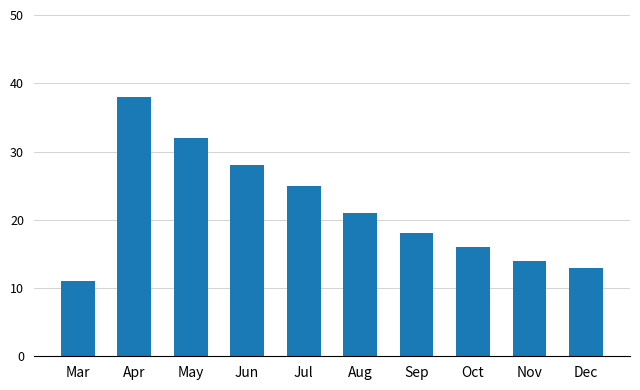

True or false: the data shows 28 at Jun.

True